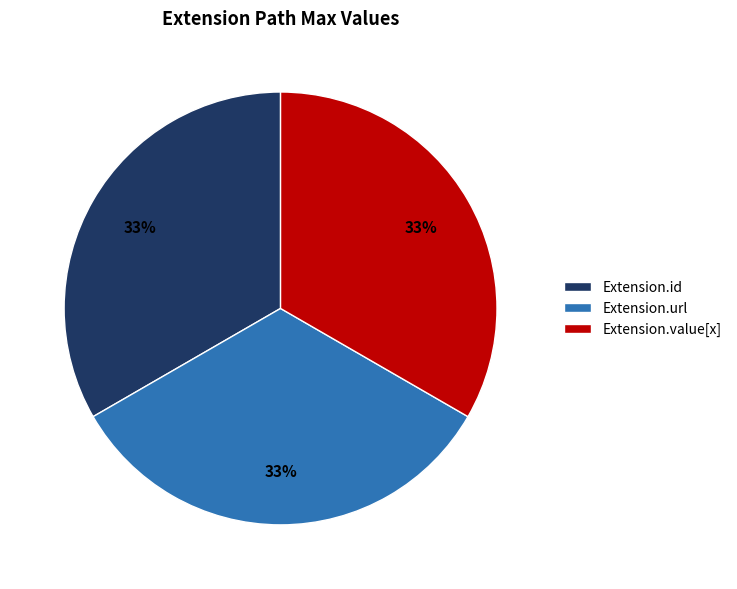

True or false: Extension.value[x] accounts for 1% of the total.

False